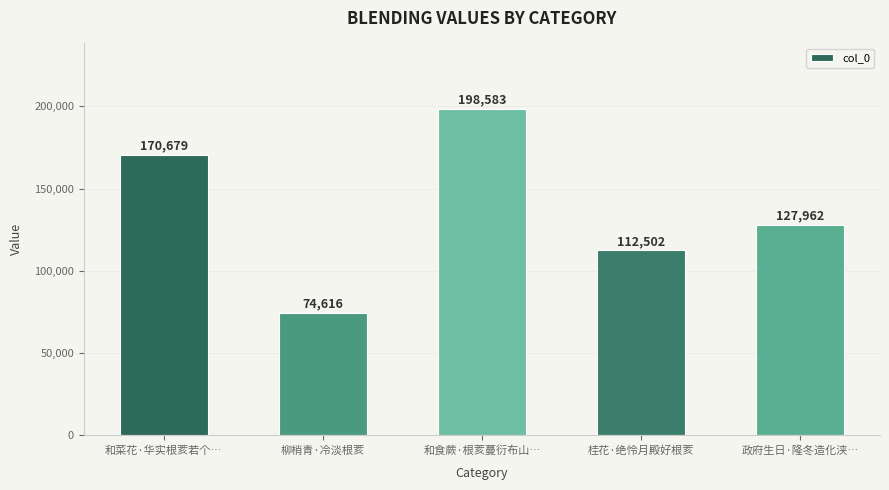

What is the smallest value displayed?

74616